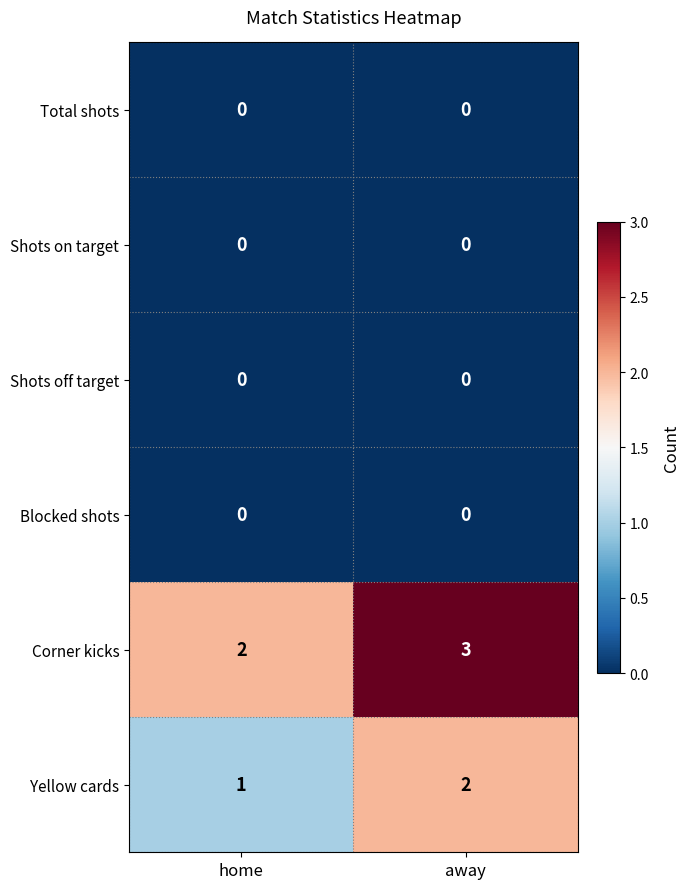

At which category does the chart reach its peak across all series?

away